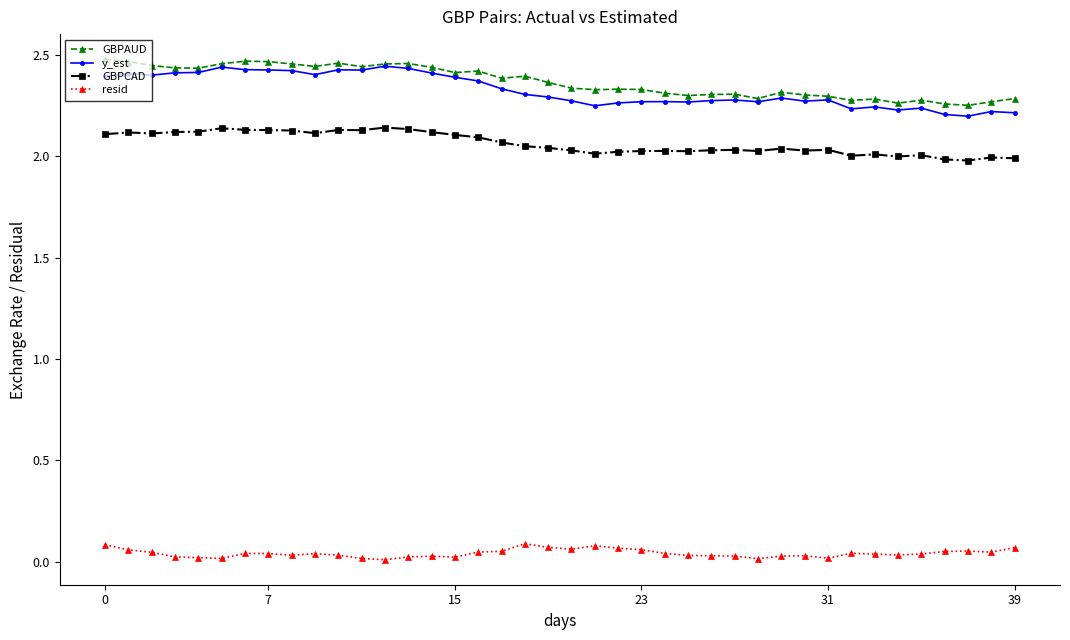

True or false: GBPCAD and y_est cross at least once.

False